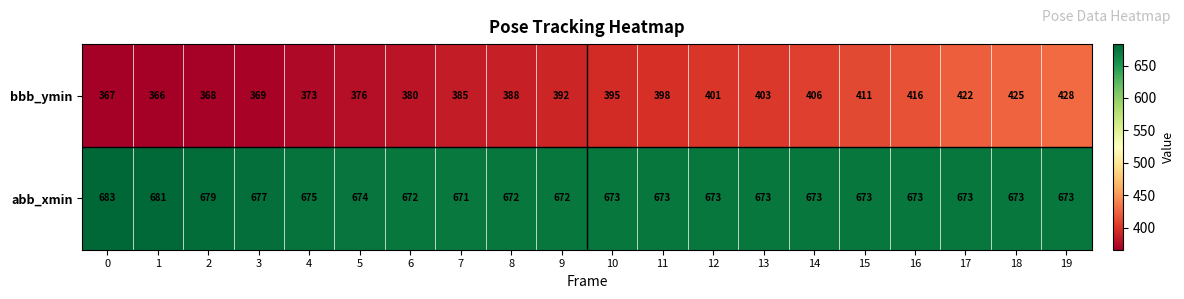

At 18, list the series in order from smallest to largest.

bbb_ymin, abb_xmin